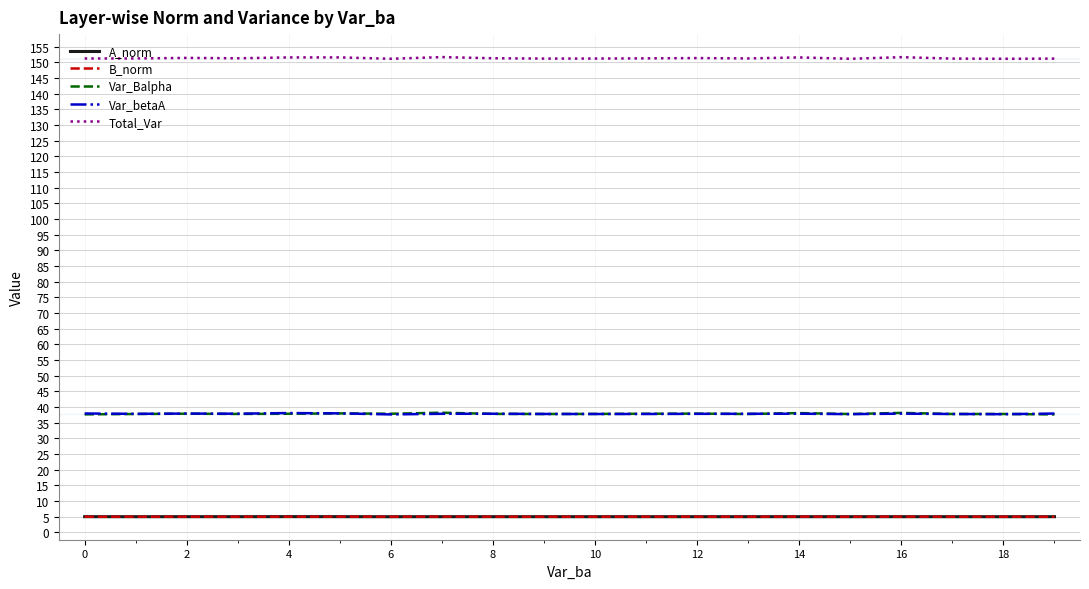

Which series has the largest total across all categories?

Total_Var